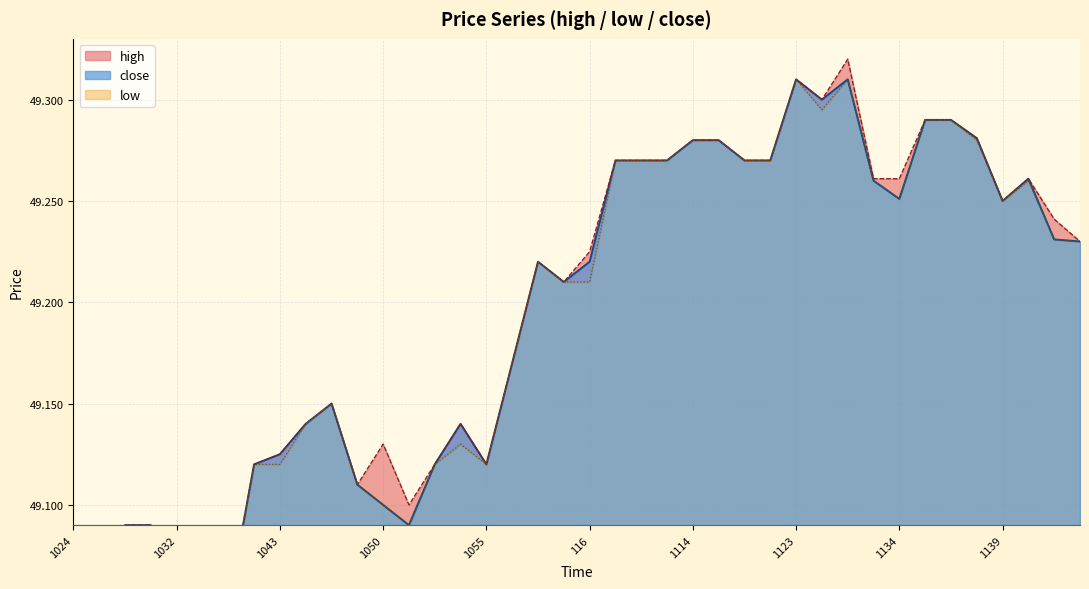

Rank the categories by close value from lowest to highest.

1024, 1032, 1035, 1037, 1027, 1029, 1030, 1052, 1050, 1049, 1042, 1053, 1055, 1043, 1044, 1054, 1048, 1058, 114, 112, 116, 1144, 1143, 1139, 1134, 1133, 1140, 1110, 1112, 1113, 1116, 1120, 1114, 1115, 1137, 1135, 1136, 1124, 1123, 1128